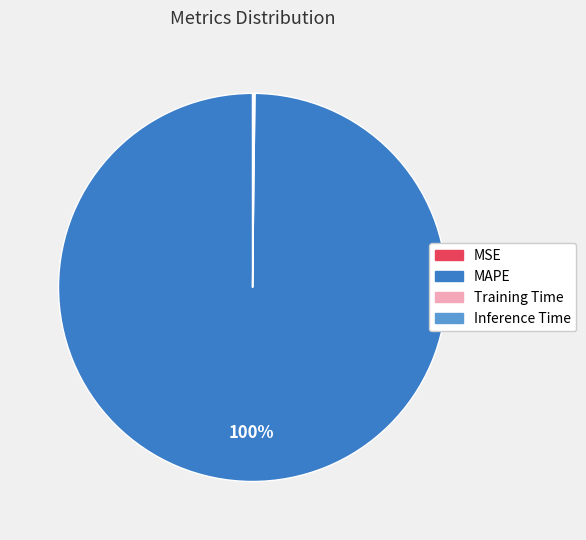

Which slice represents more than half of the pie?

MAPE